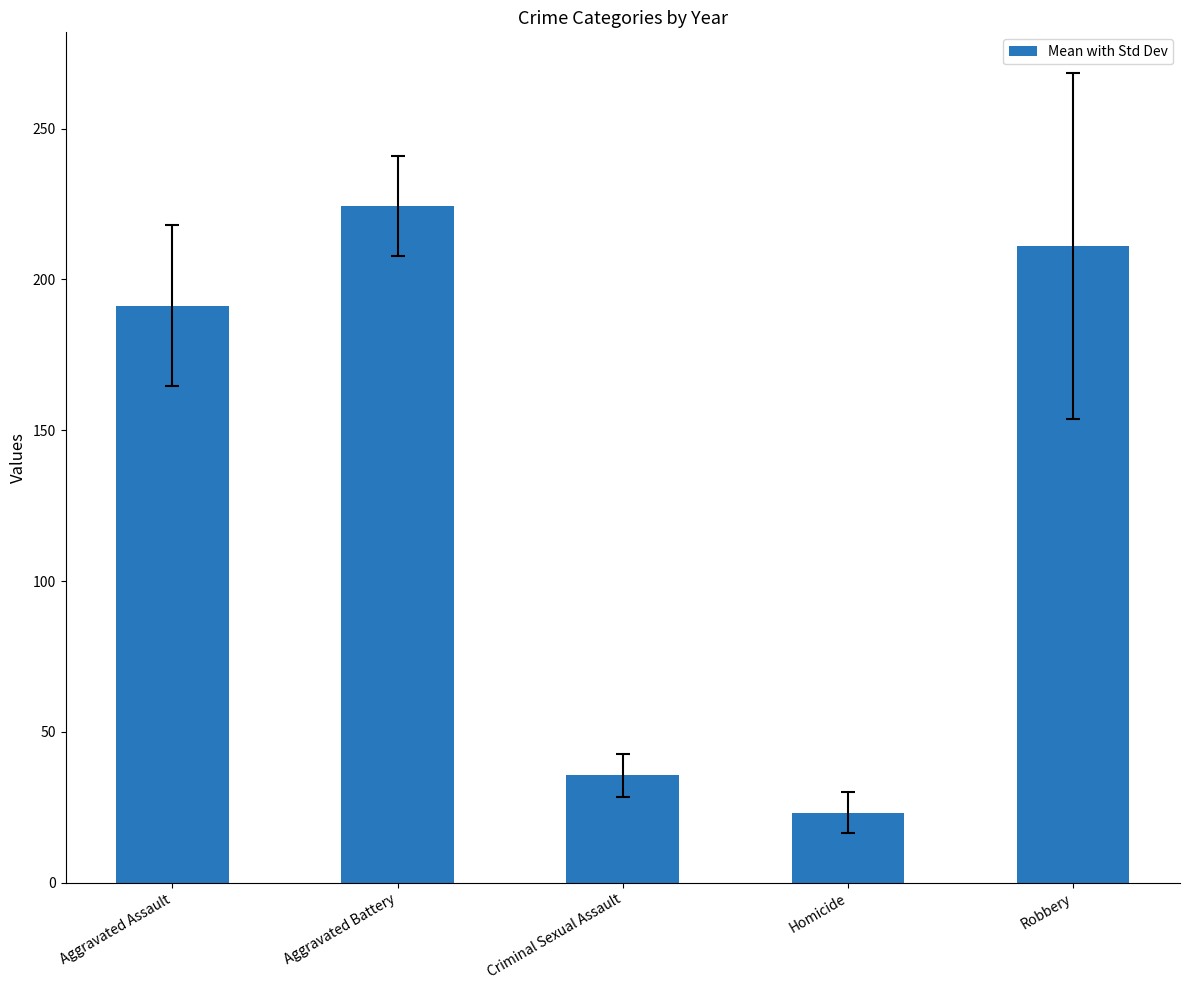

Count the number of values greater than 191.

3